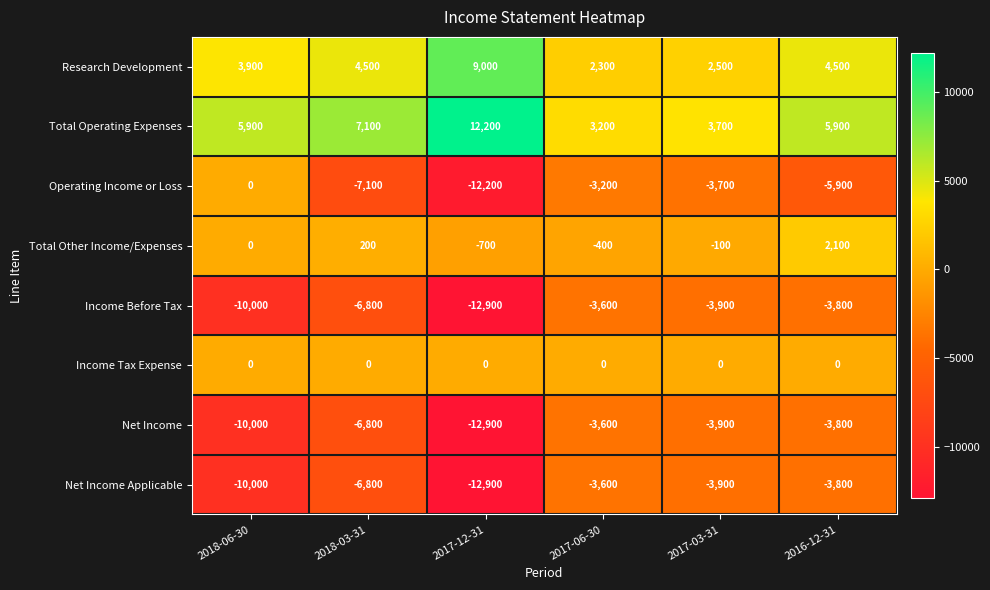

Between 2018-06-30 and 2017-12-31, which series saw the biggest shift?

Operating Income or Loss